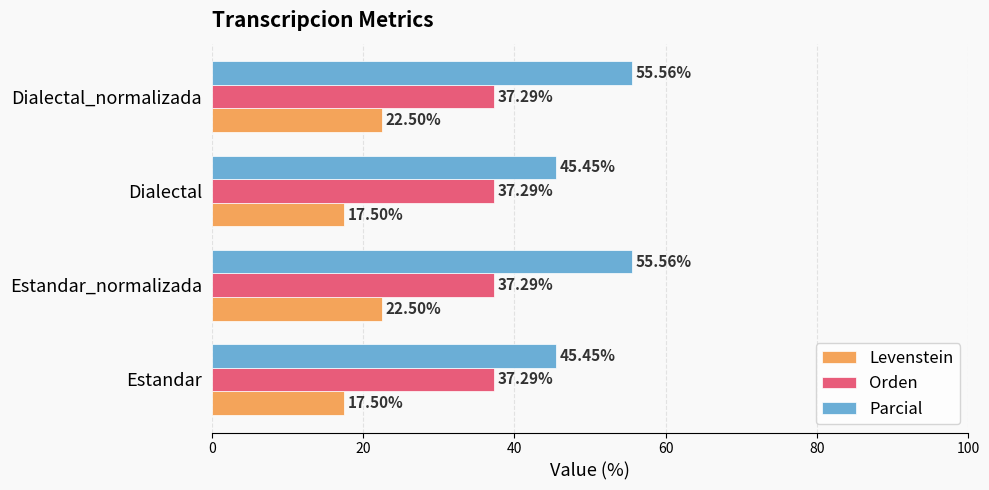

Which series has the largest total across all categories?

Parcial